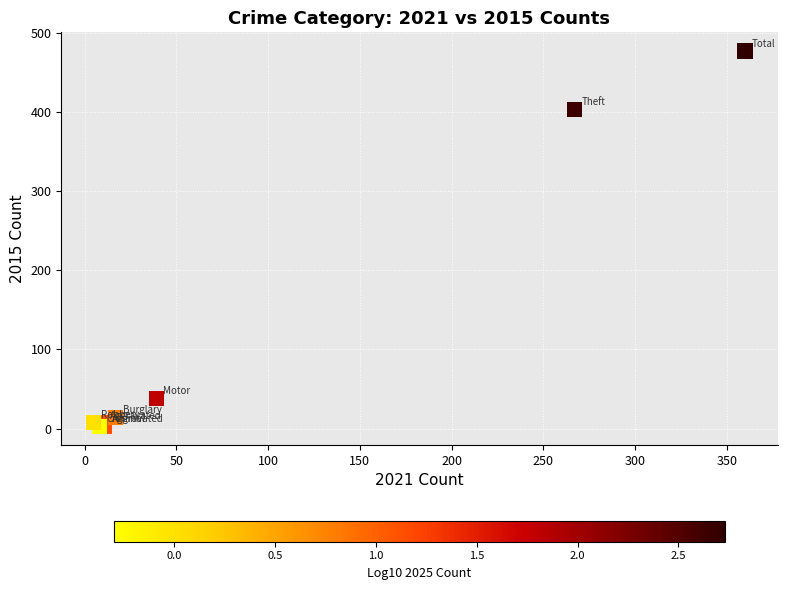

What Y value in the scatter plot is closest to 240?

403